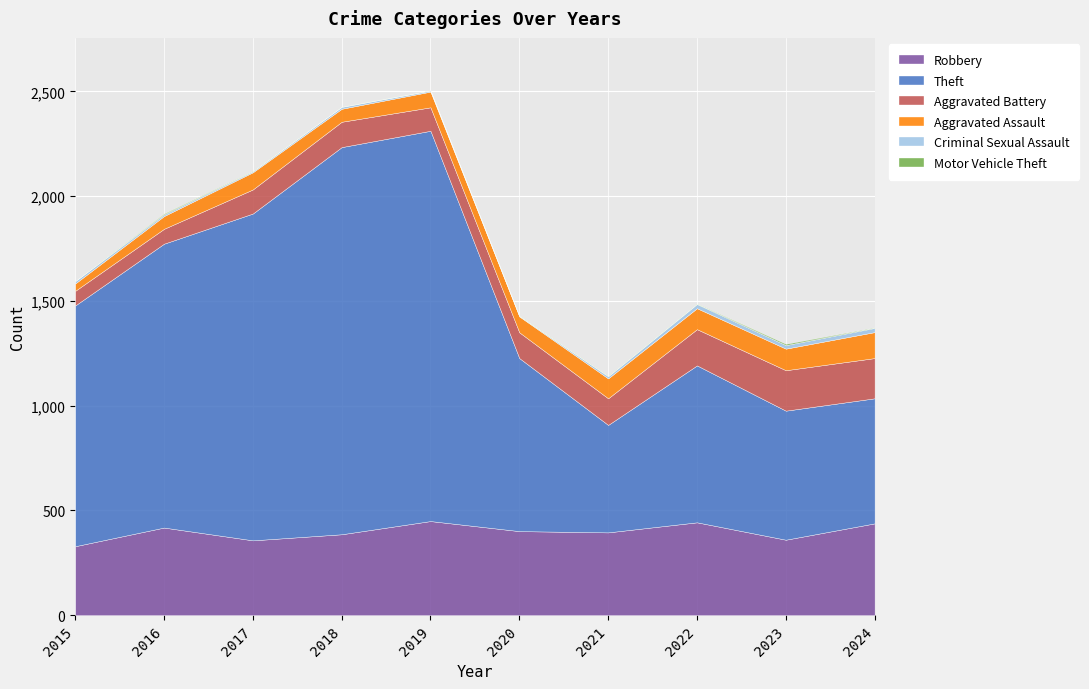

Is it true that Robbery equals 636 at 2018?

False